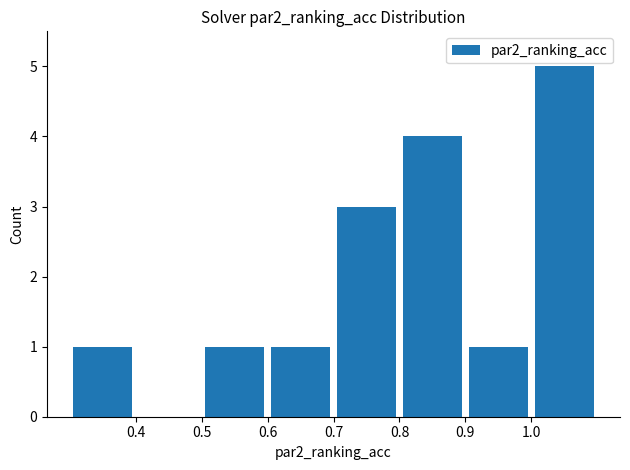

How many positive values are there?

7